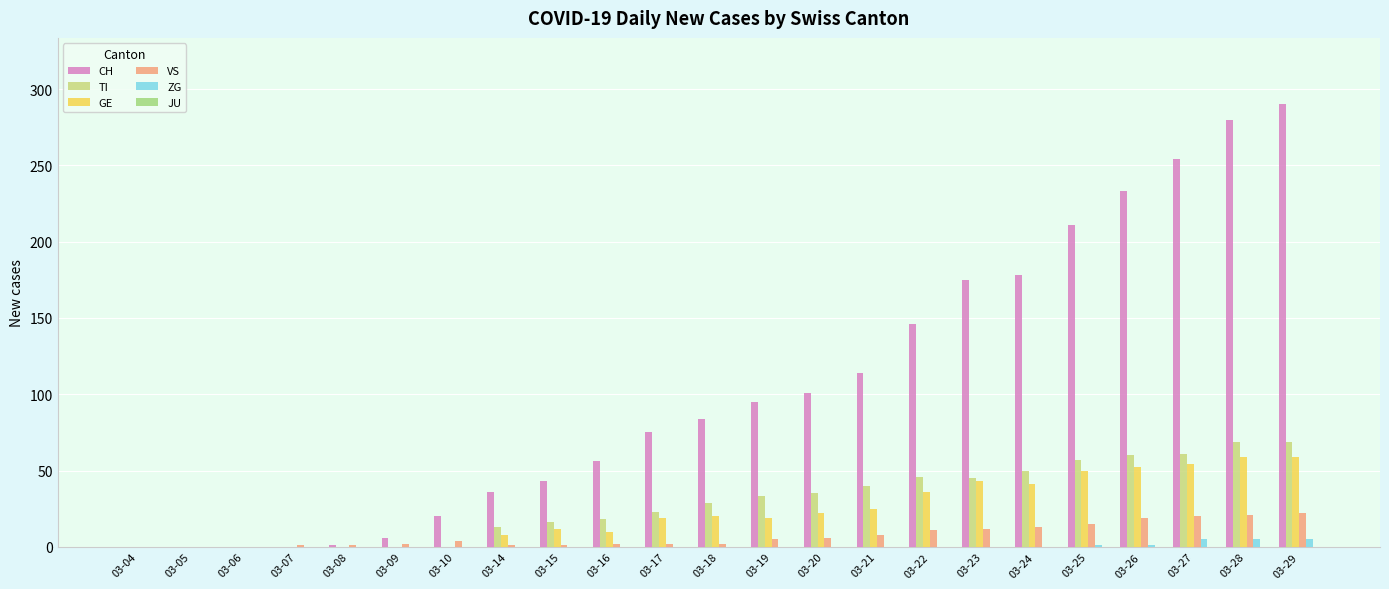

What is the average value of the TI series?

29